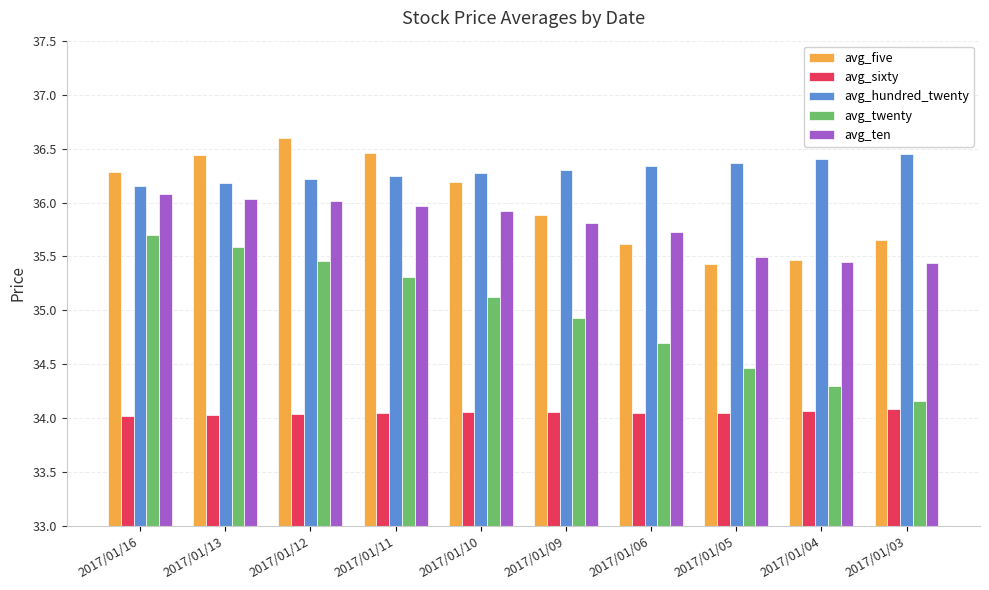

What is the sum of the avg_twenty values at 2017/01/16 and 2017/01/13?

71.3